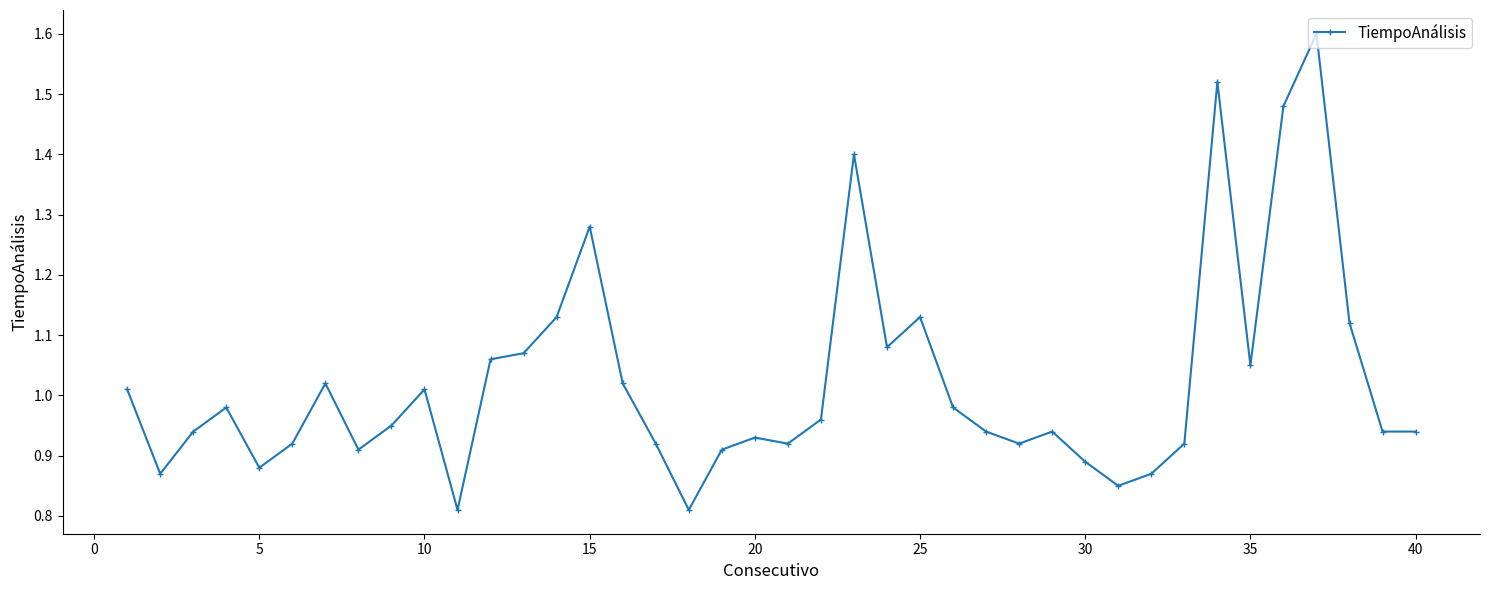

How many lines are shown in the chart?

1